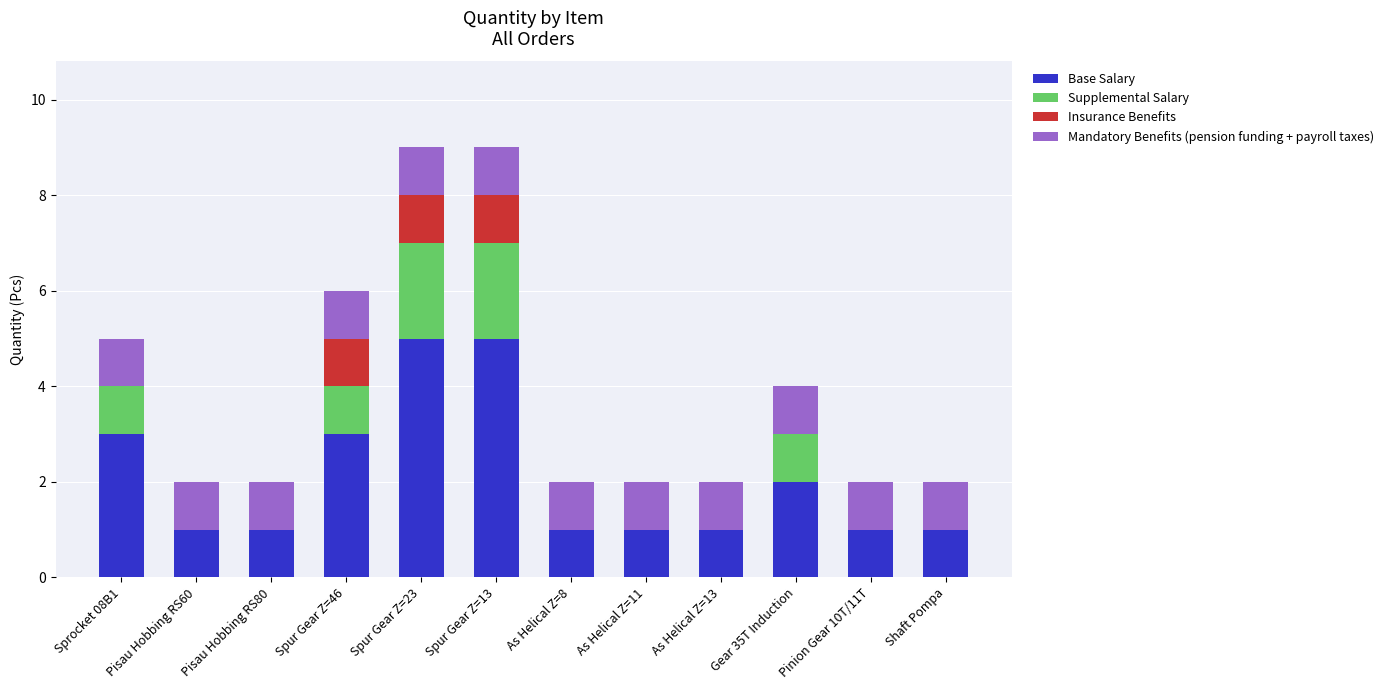

The Base Salary series shows 1 at Pisau Hobbing RS60. True or false?

True